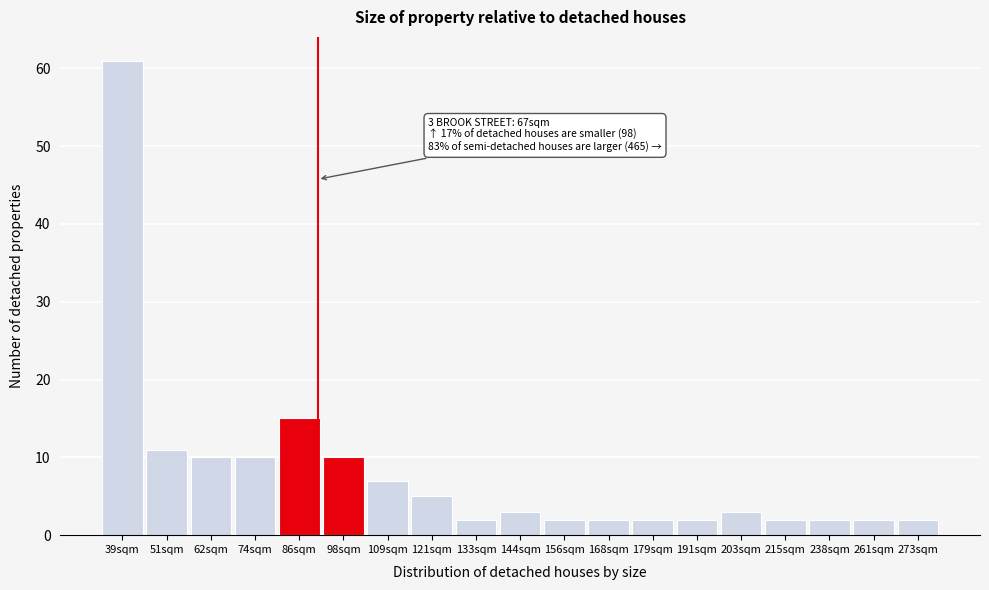

Reading left to right, transcribe all the data shown in this chart.

39sqm=61	51sqm=11	62sqm=10	74sqm=10	86sqm=15	98sqm=10	109sqm=7	121sqm=5	133sqm=2	144sqm=3	156sqm=2	168sqm=2	179sqm=2	191sqm=2	203sqm=3	215sqm=2	238sqm=2	261sqm=2	273sqm=2